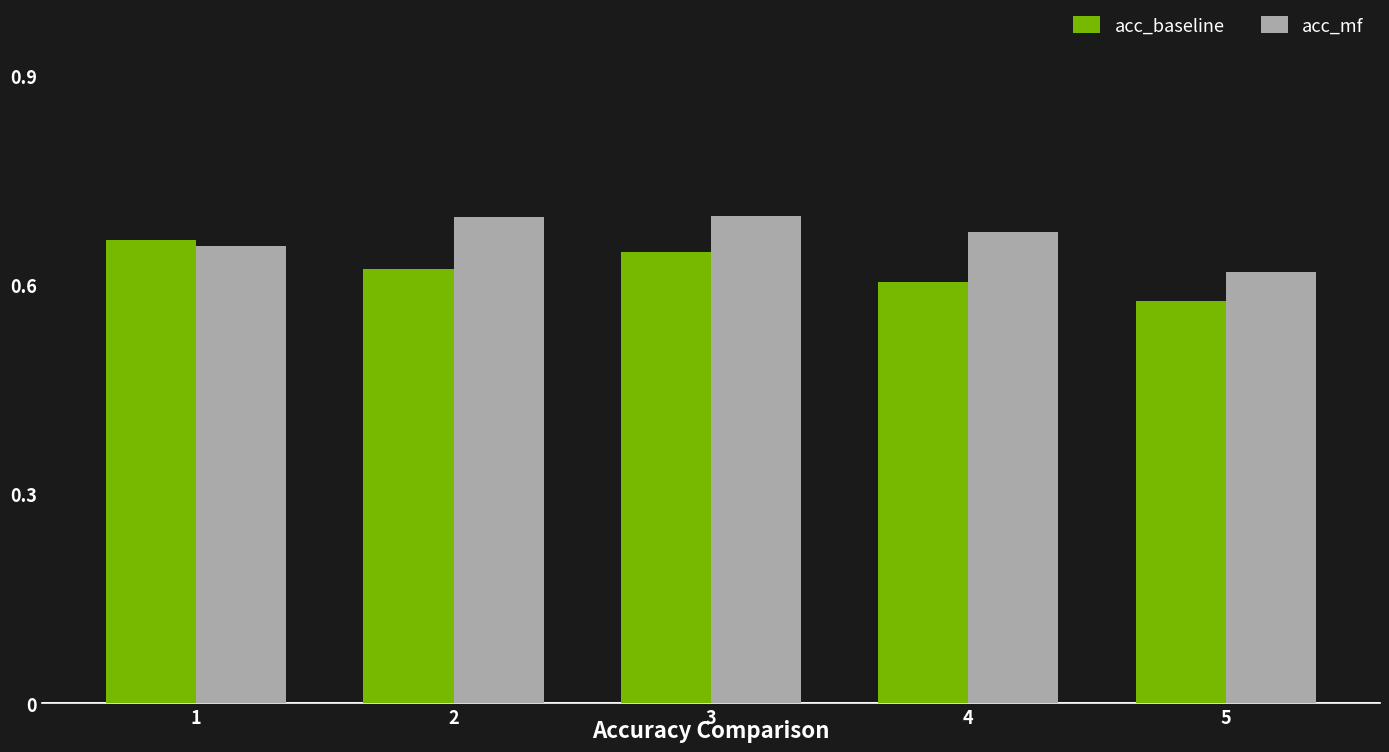

How many acc_mf values are between 0 and 1?

5